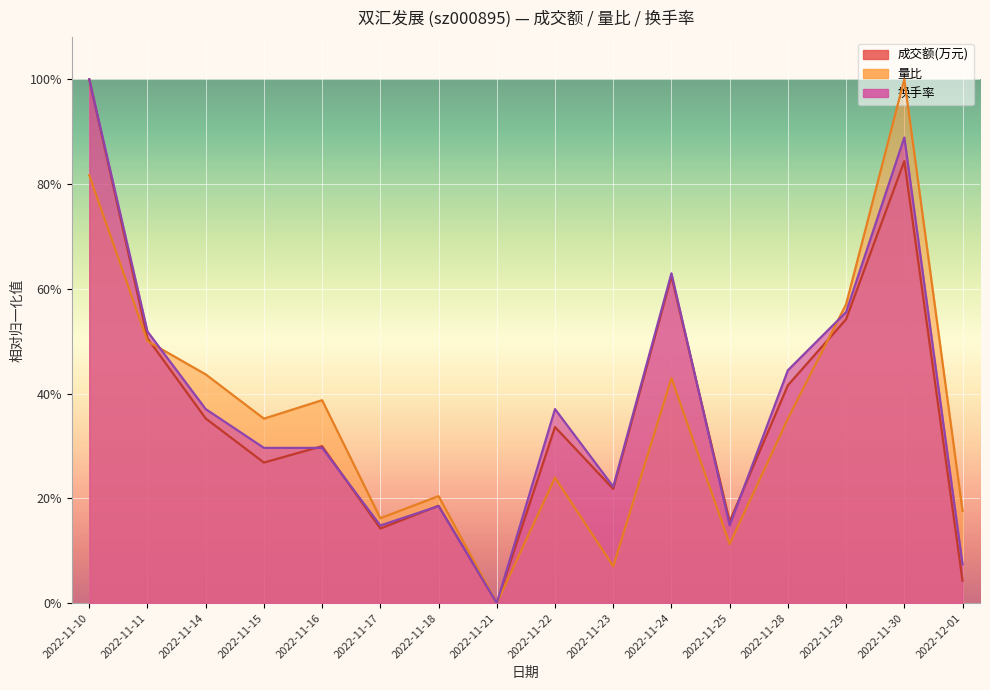

What is the difference between the maximum and second lowest values in the 换手率 series?

0.9